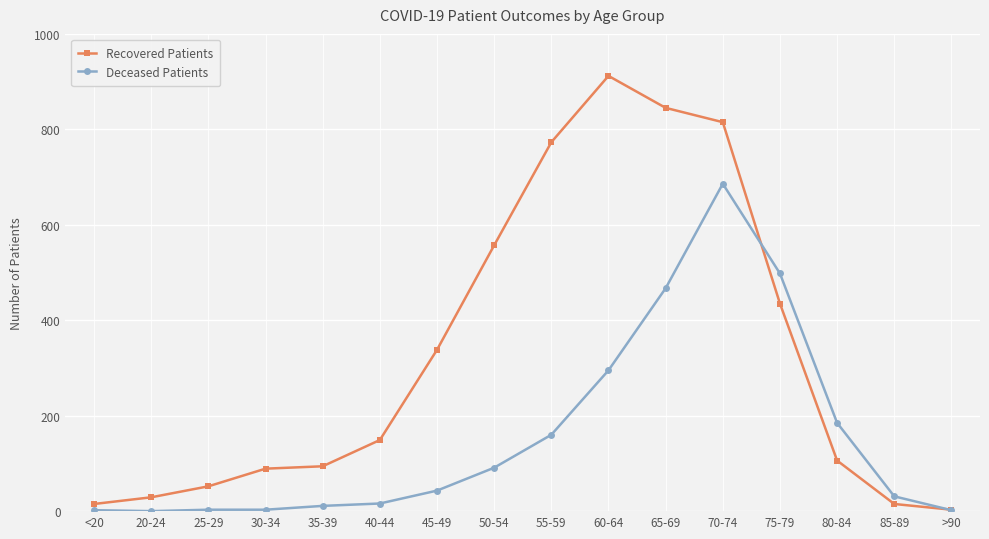

List the series in order of their overall mean, lowest first.

Deceased Patients, Recovered Patients